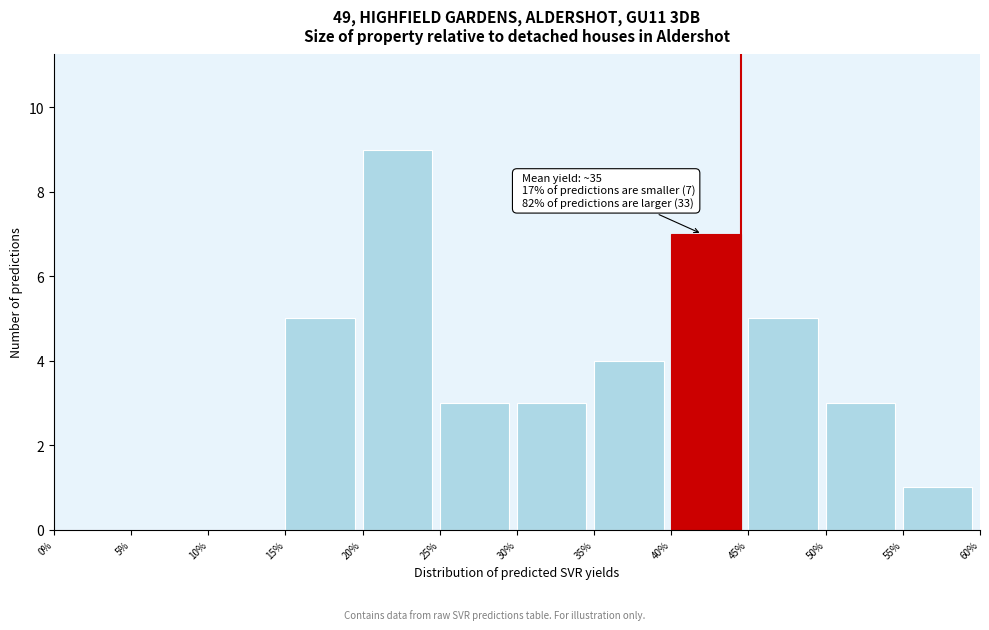

Which range on the x-axis has the tallest bar?

20% to 25%